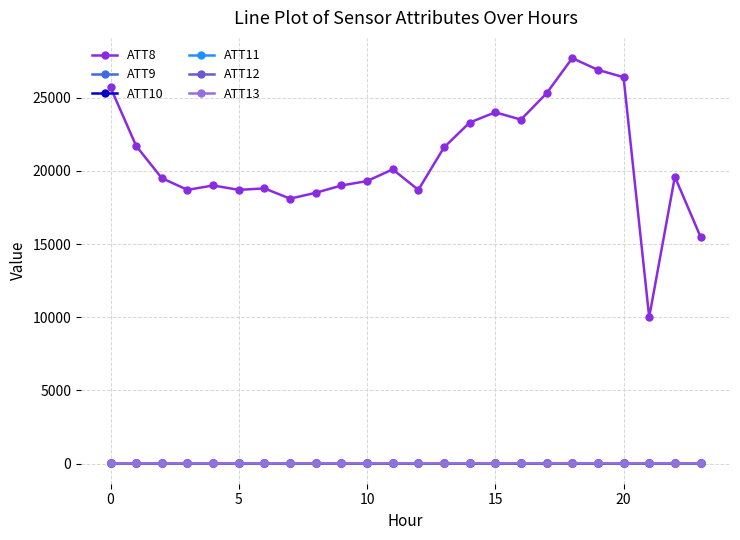

Which series has the largest total across all categories?

ATT8